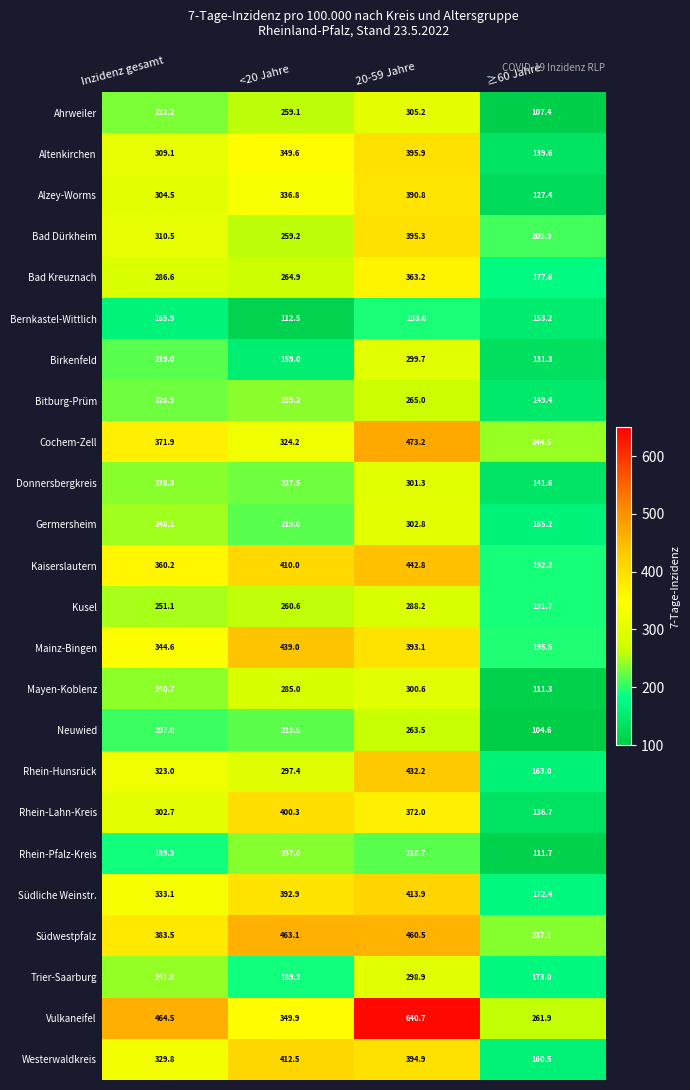

True or false: Donnersbergkreis has a value of 141.6 at ≥60 Jahre.

True